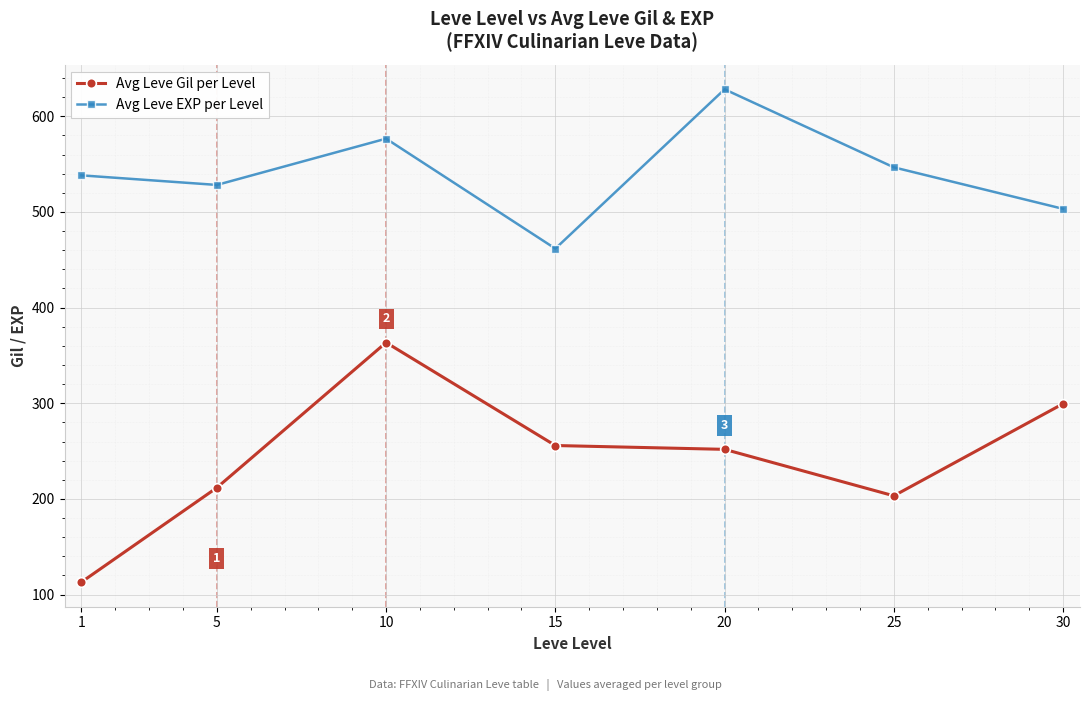

What is the value of the Avg Leve EXP per Level point at the 4th from the left?

461.7